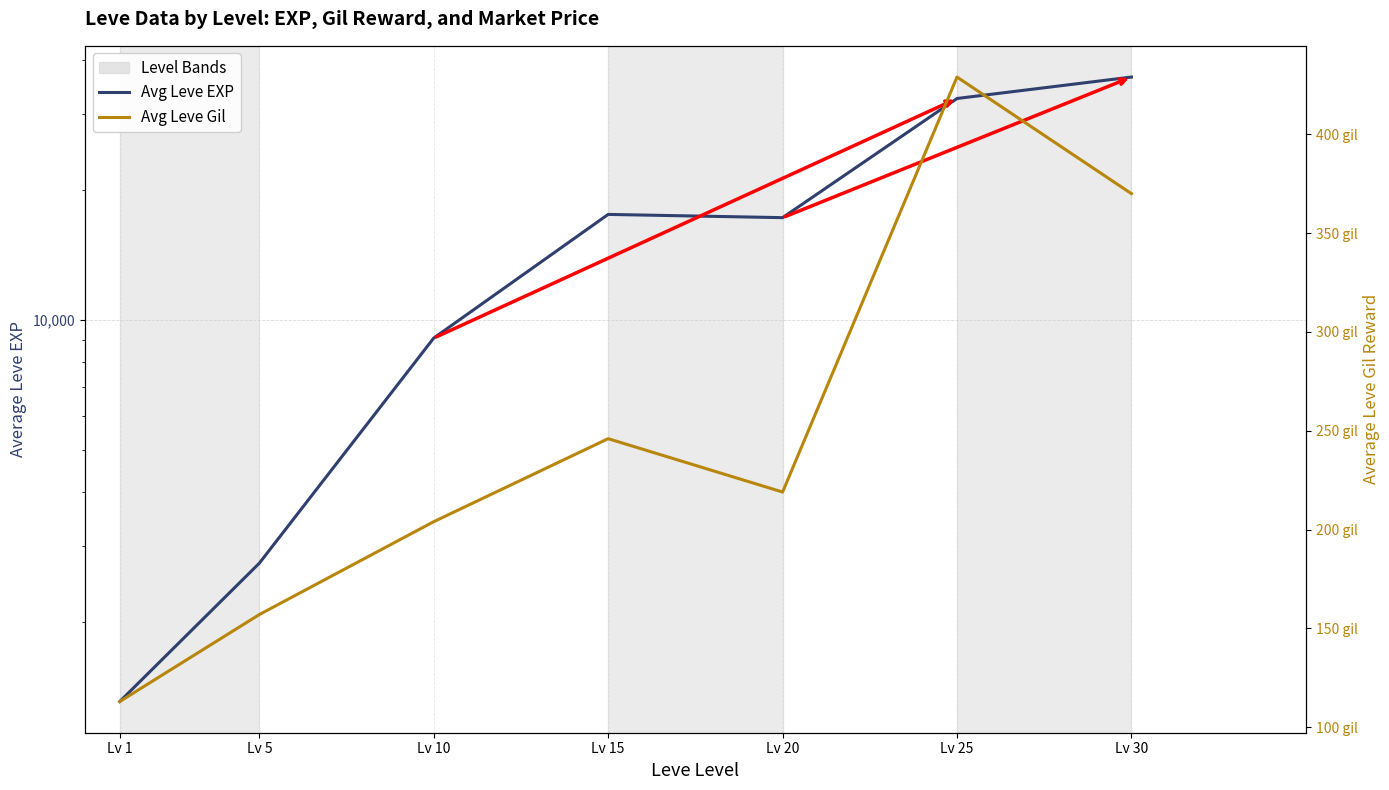

The Avg Leve EXP series shows 51125 at Lv 30. True or false?

False